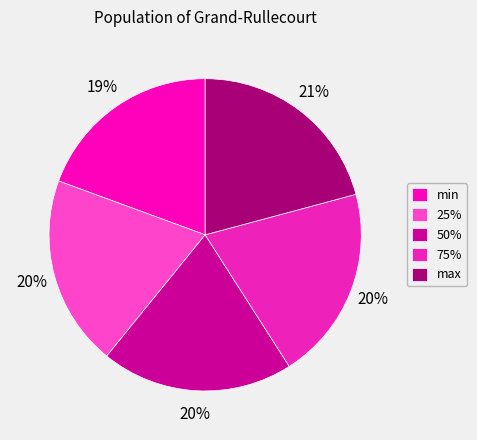

How many slices are in this pie chart?

5